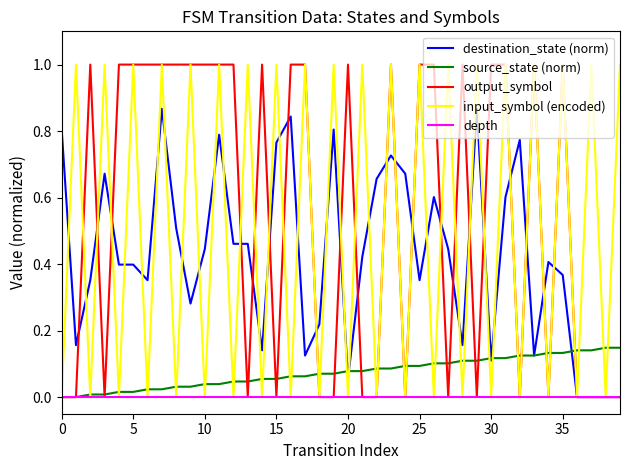

How many distinct data groups are displayed?

5